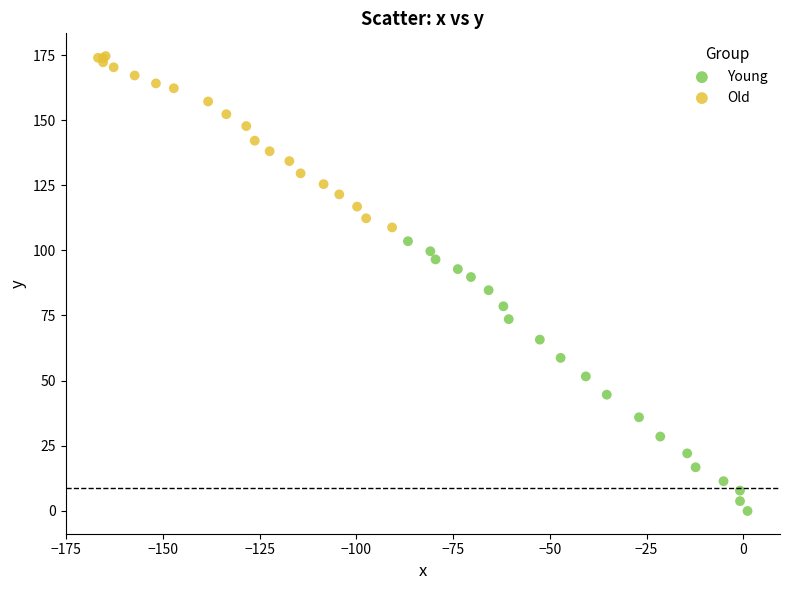

Which series contains the highest Y value?

Old